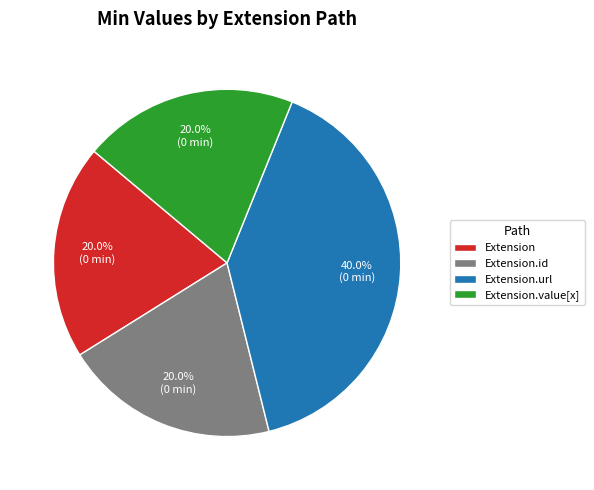

The Extension.id slice represents 1% of the pie. True or false?

False